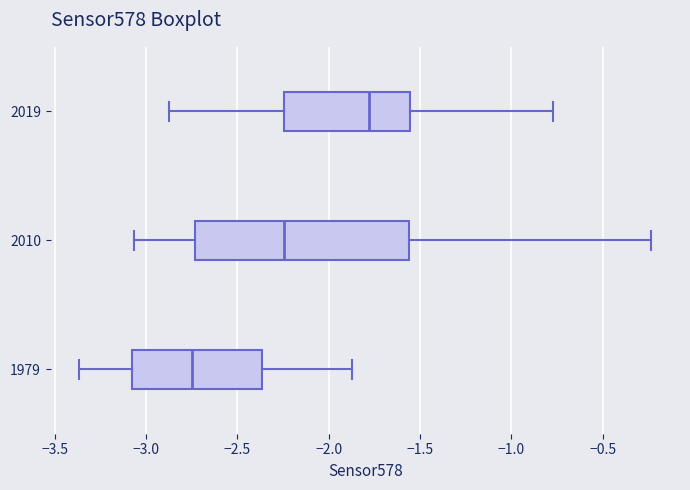

Where is the left edge of the box at y = 2019 on the x-axis? The values are not printed on the chart, so give them approximately, as read against the axis.

-2.25